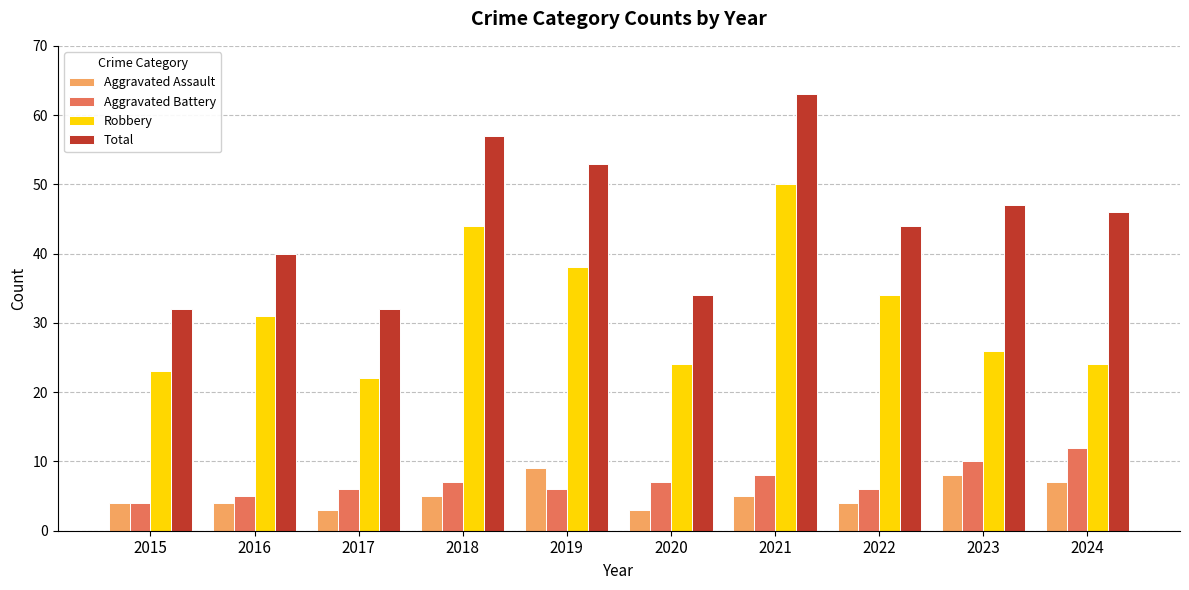

What is the sum of all Robbery values?

316